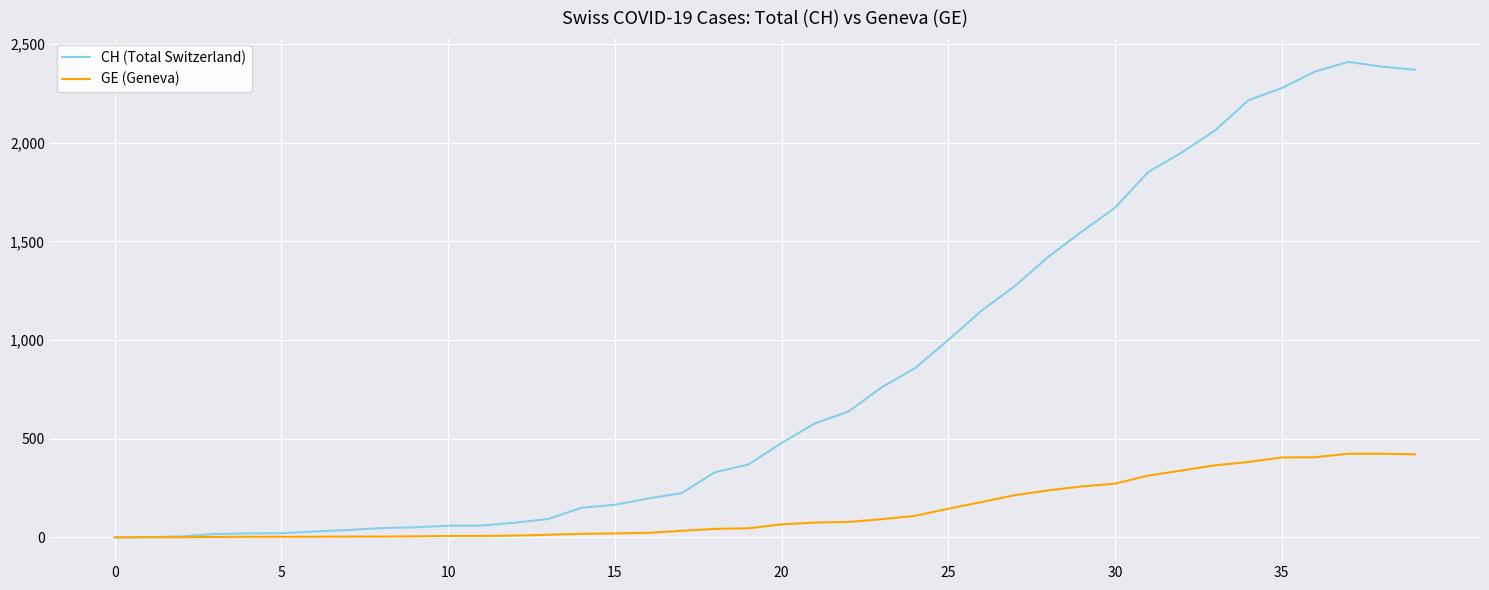

At how many categories does at least one series exceed 845?

16